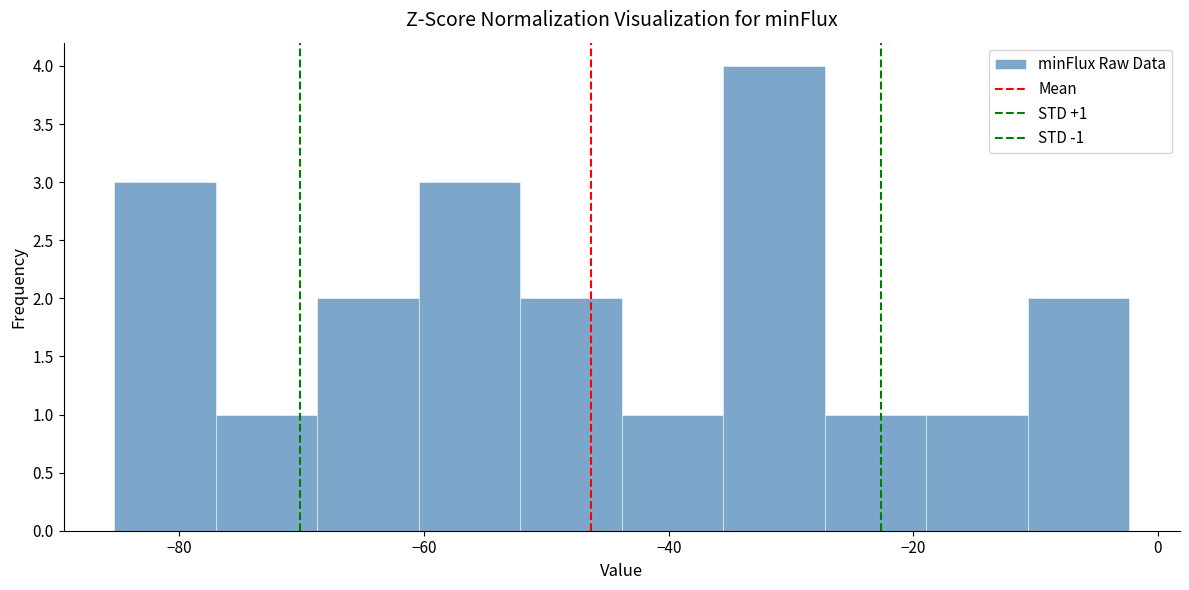

Over which range of the x-axis is the bar tallest?

-36 to -28